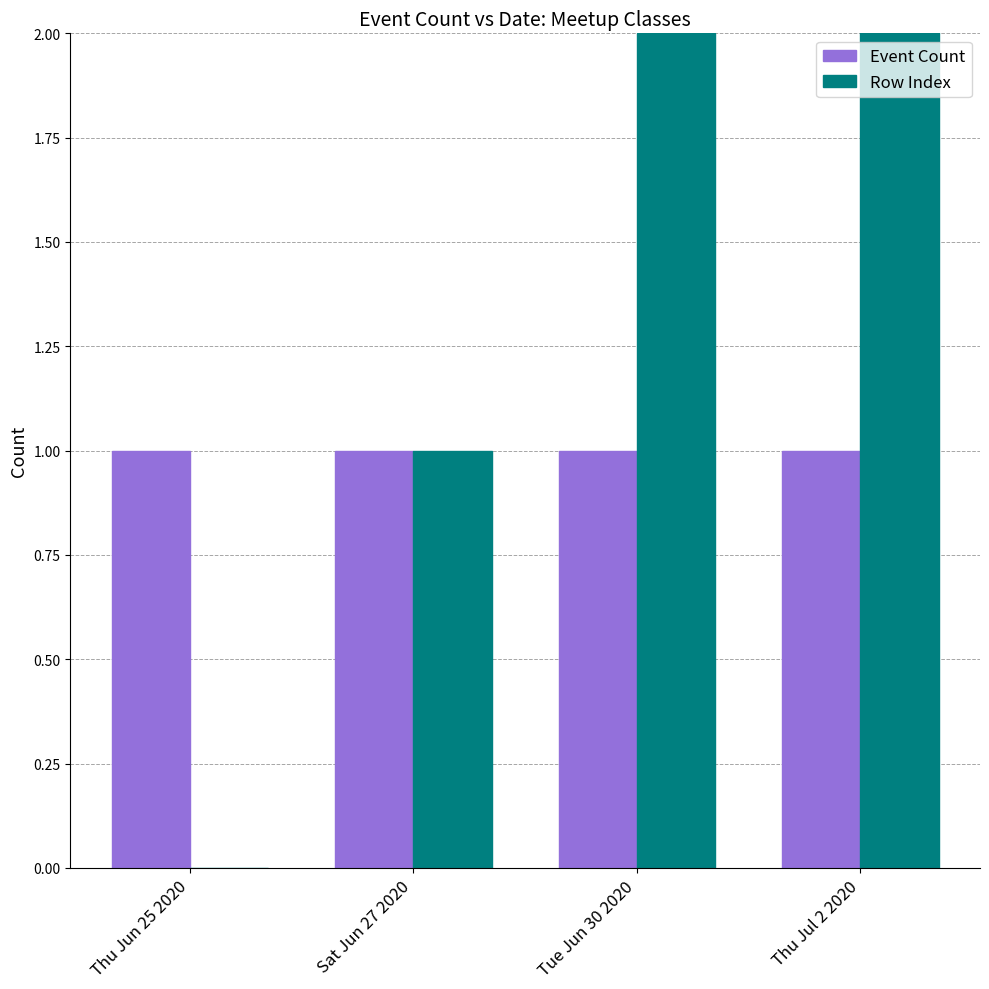

Is it true that Event Count equals 2 at Sat Jun 27 2020?

False